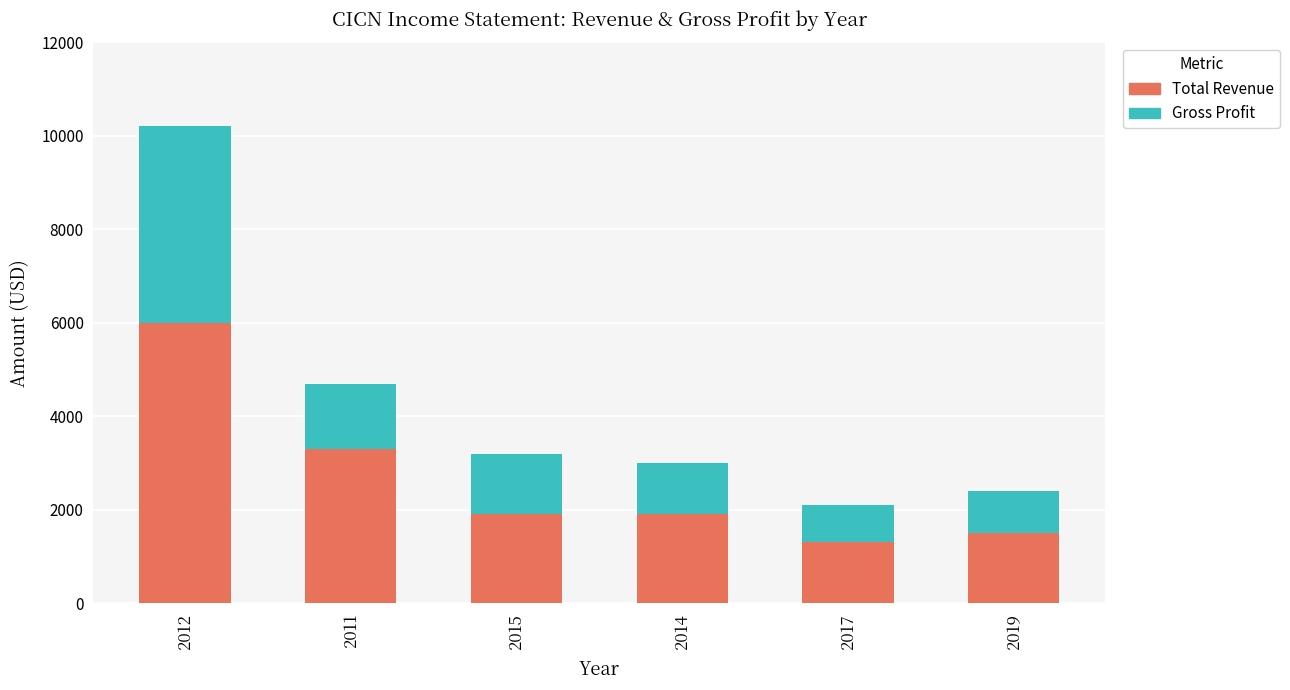

What is the difference between the maximum and second lowest values in the Total Revenue series?

4500